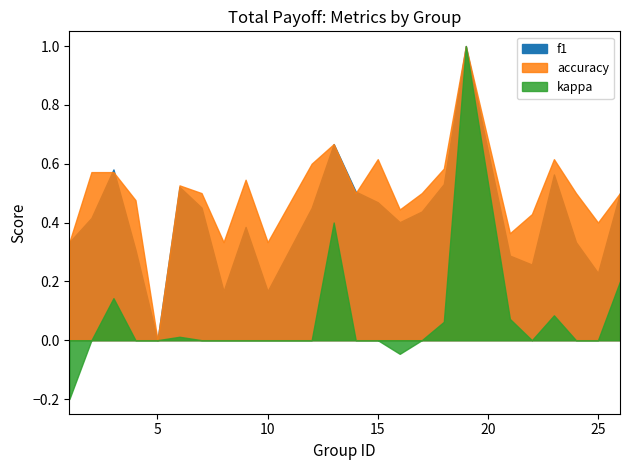

Is the value of f1 at 13 greater than the value of kappa at 19?

No